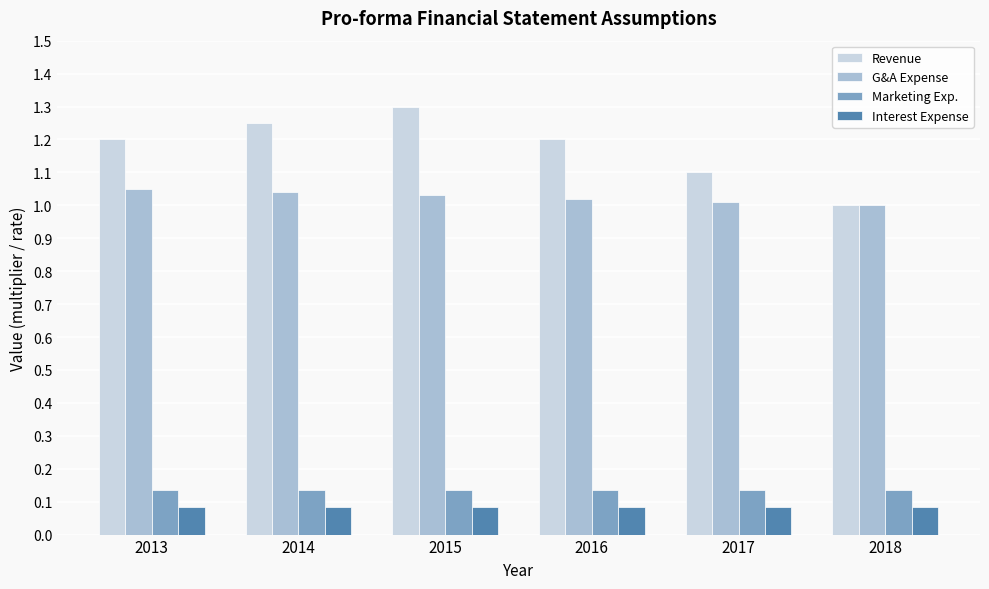

What is the difference between the maximum and minimum values in the Revenue series?

0.3